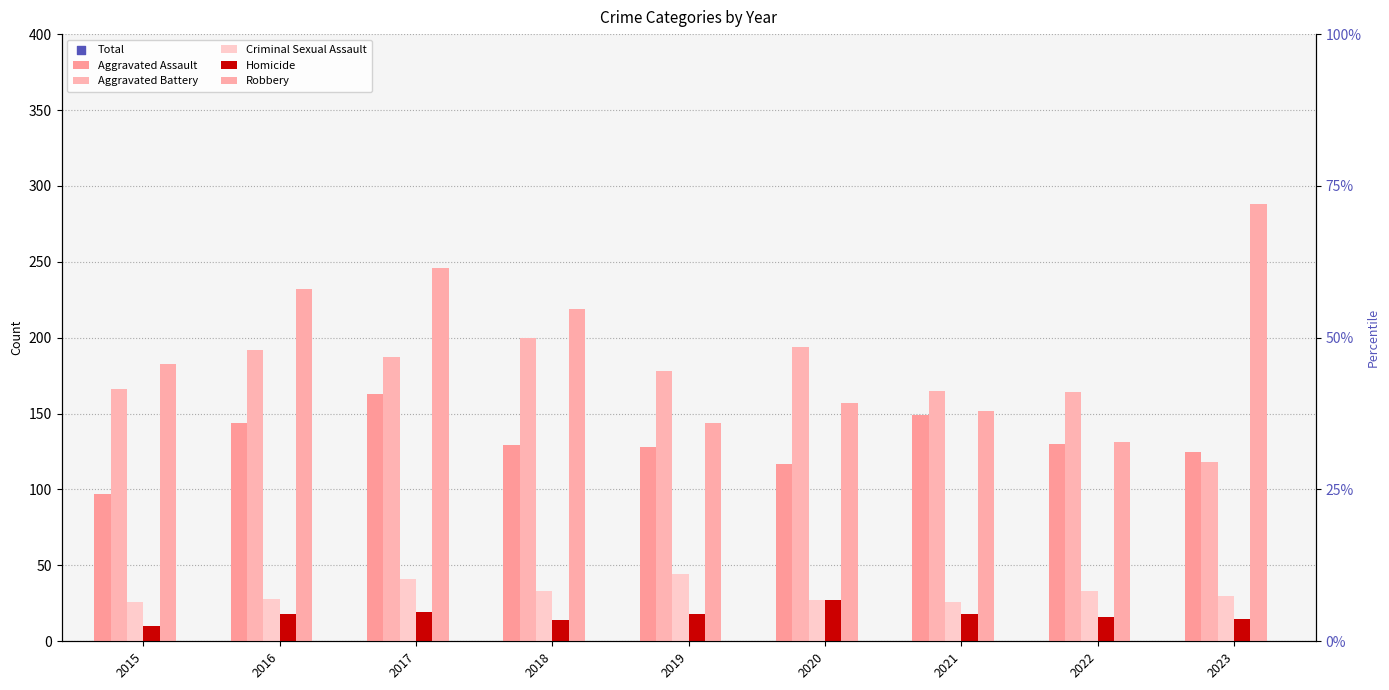

At which category is the sum across all series the highest?

2017